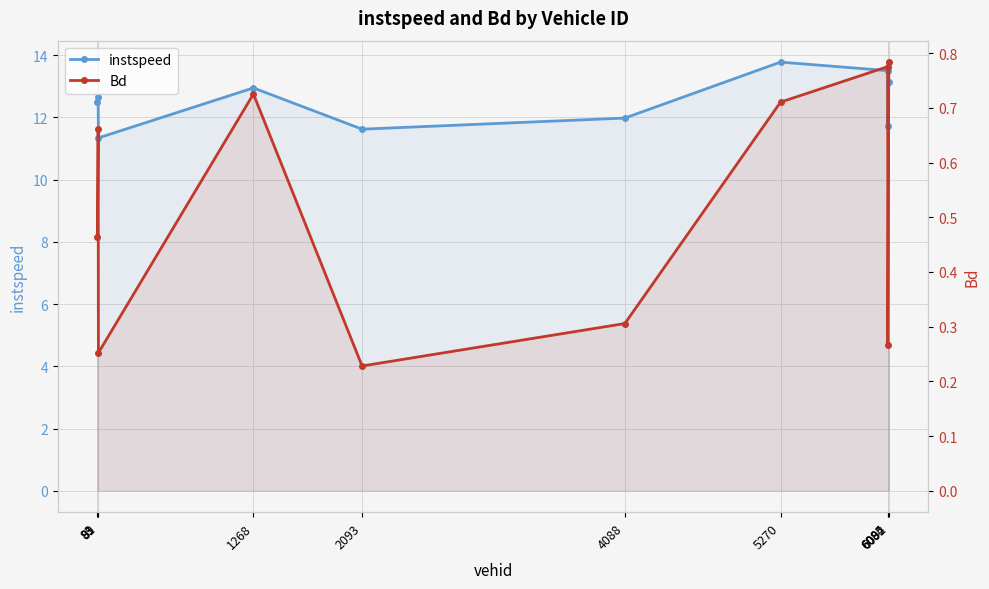

Rank the series at 6092 from lowest to highest value.

Bd, instspeed